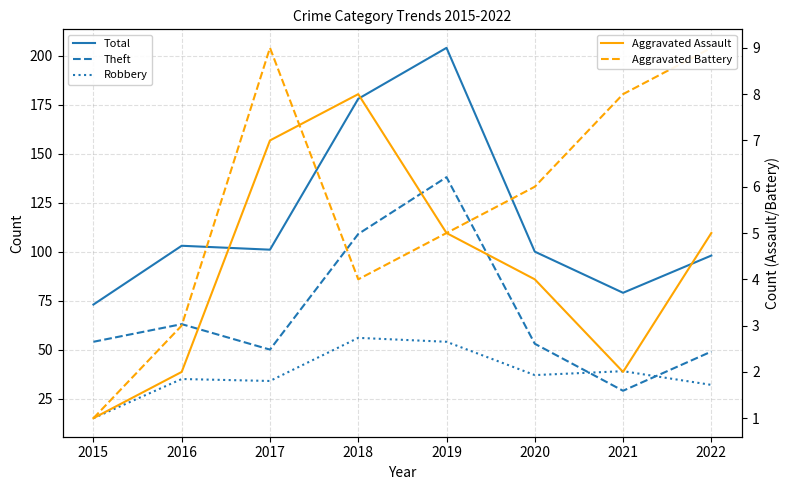

What is the difference between the highest and lowest values at 2022?

93